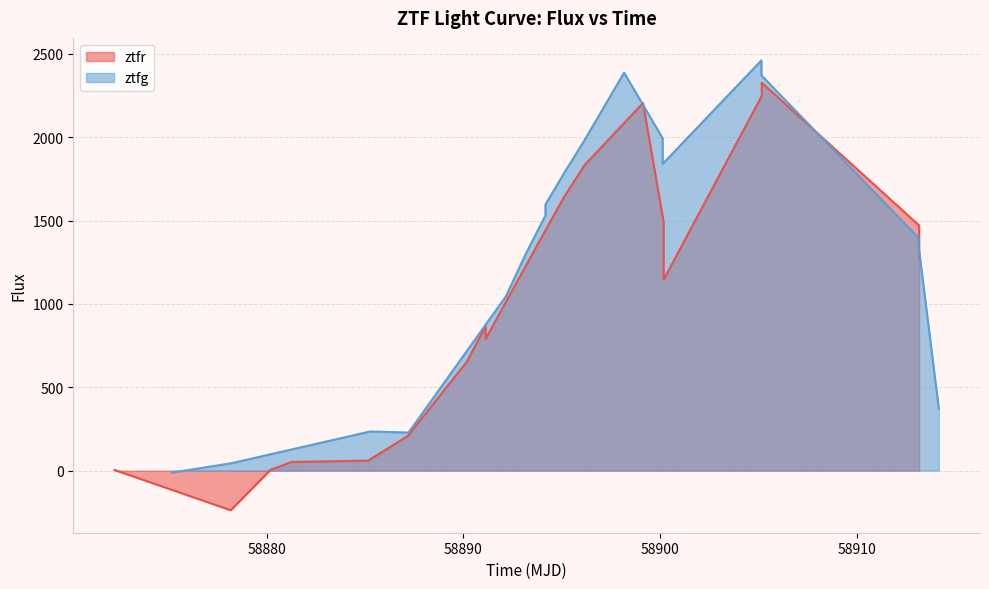

Is it true that the value at 58900 is 19.3?

False